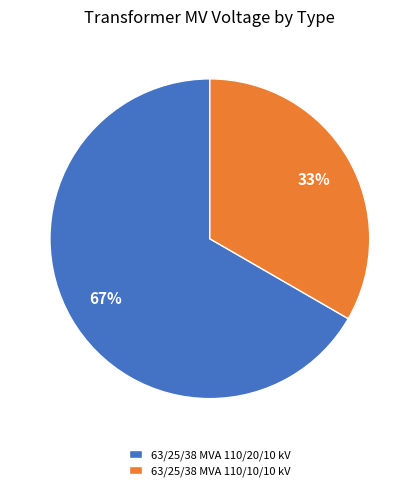

How many segments does this pie chart have?

2